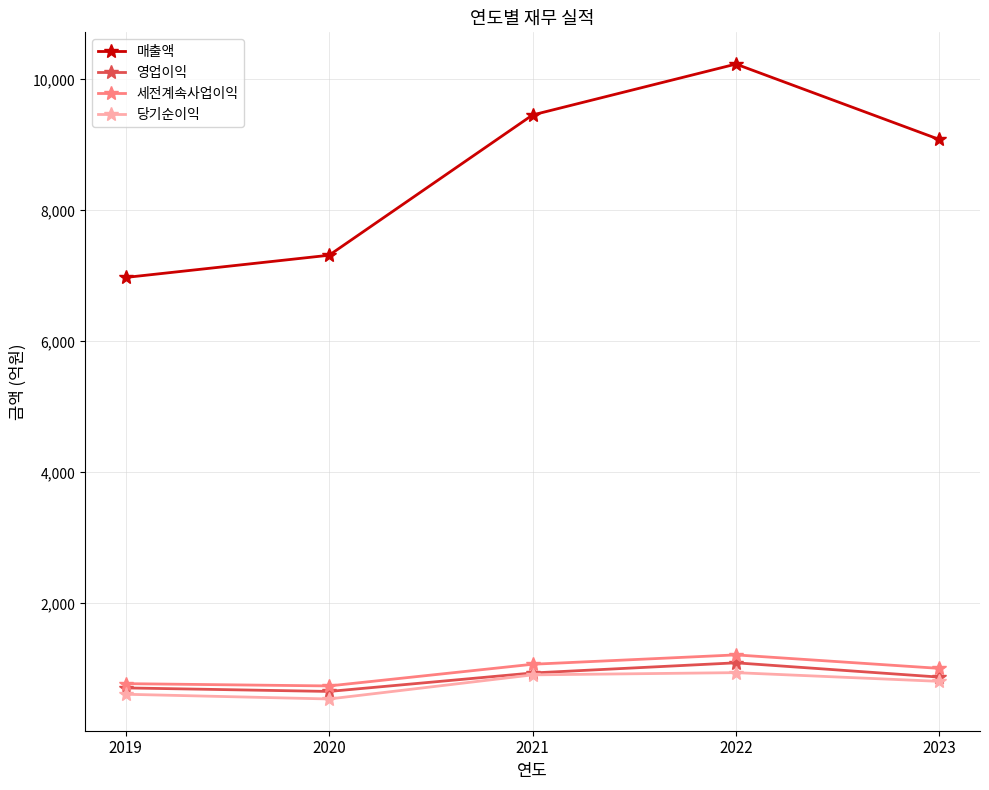

What is the spread (max minus min) of values at 2019?

6363